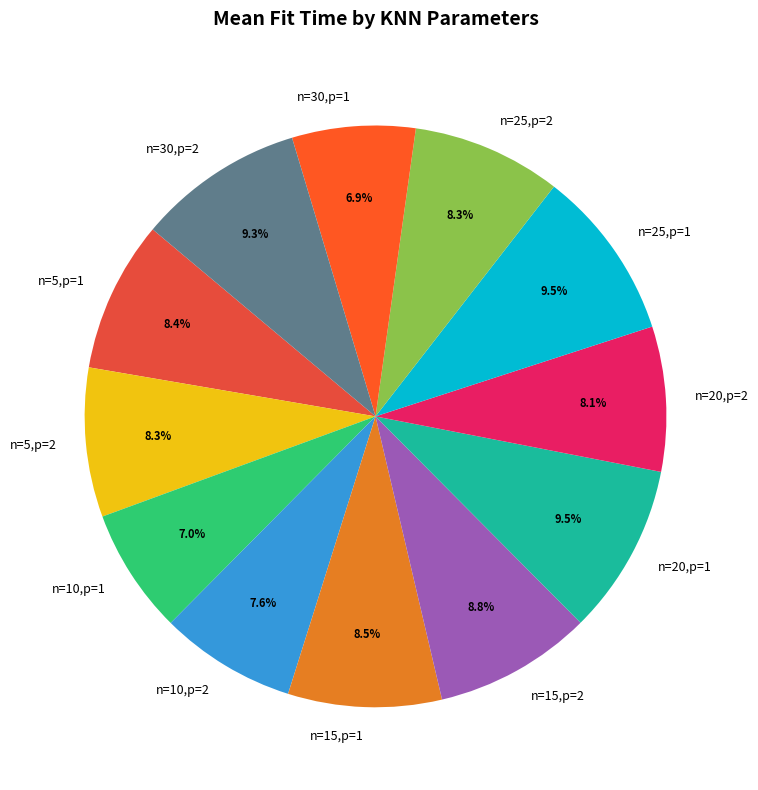

Between n=5,p=1 and n=30,p=1, which is larger?

n=5,p=1